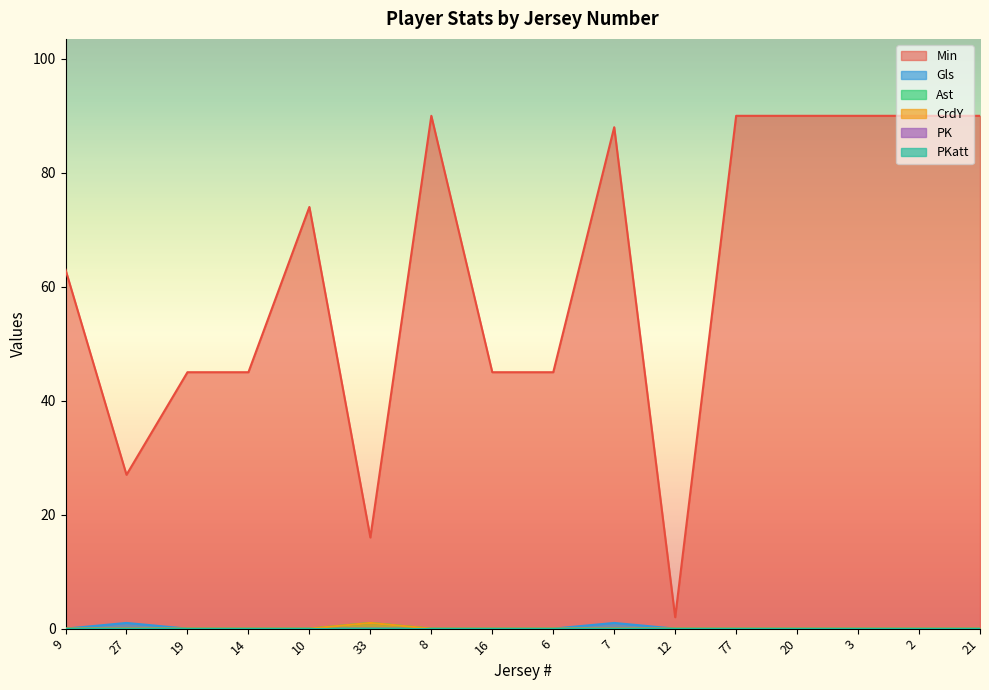

Rank the categories by Ast value from highest to lowest.

33, 9, 27, 19, 14, 10, 8, 16, 6, 7, 12, 77, 20, 3, 2, 21